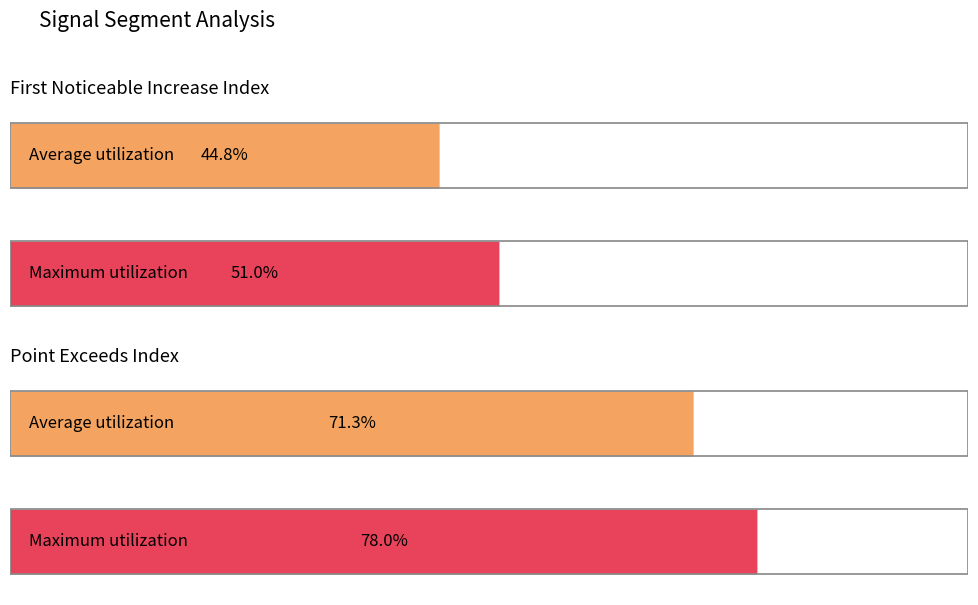

List the series in order of their overall mean, highest first.

Point_Exceeds_Index, First_Noticeable_Increase_Index